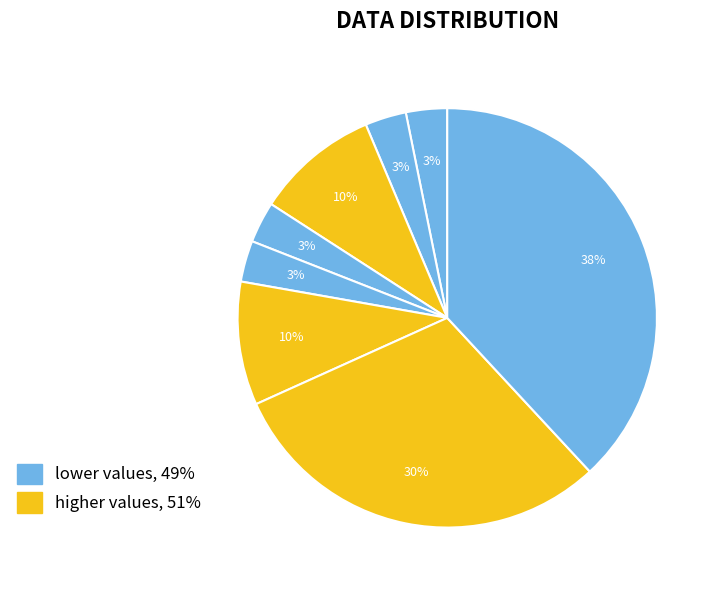

Count the number of slices in the pie.

8